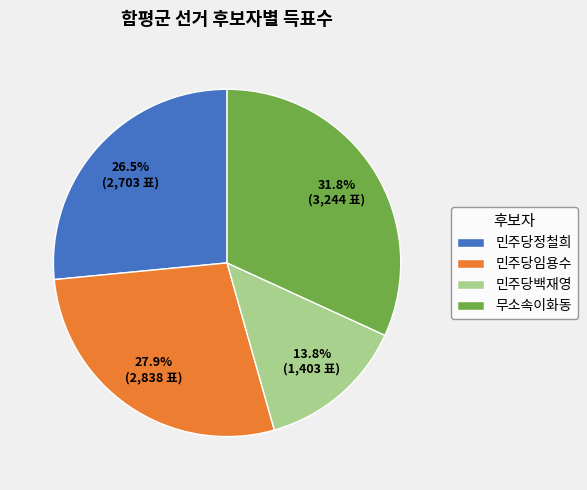

Rank the categories by value from highest to lowest.

무소속이화동, 민주당임용수, 민주당정철희, 민주당백재영